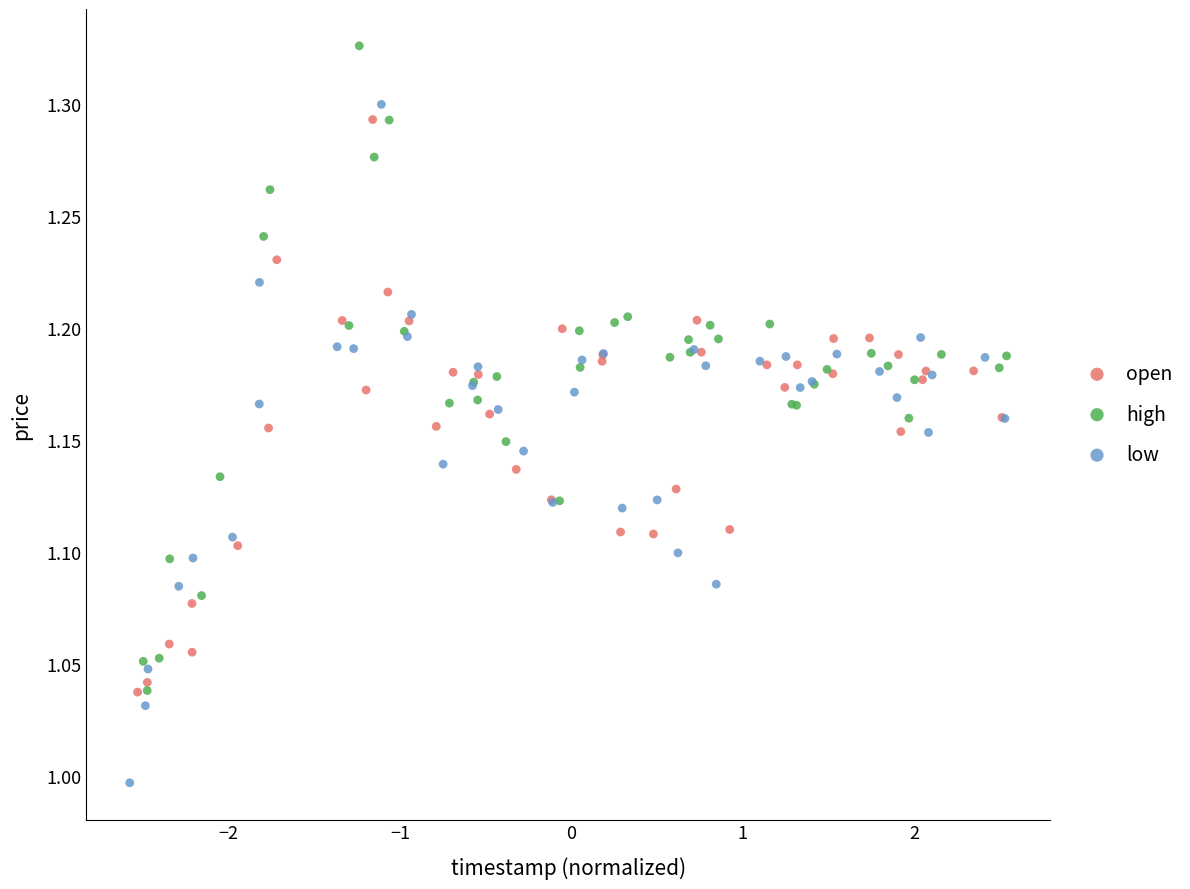

Which series reaches the minimum Y coordinate?

low